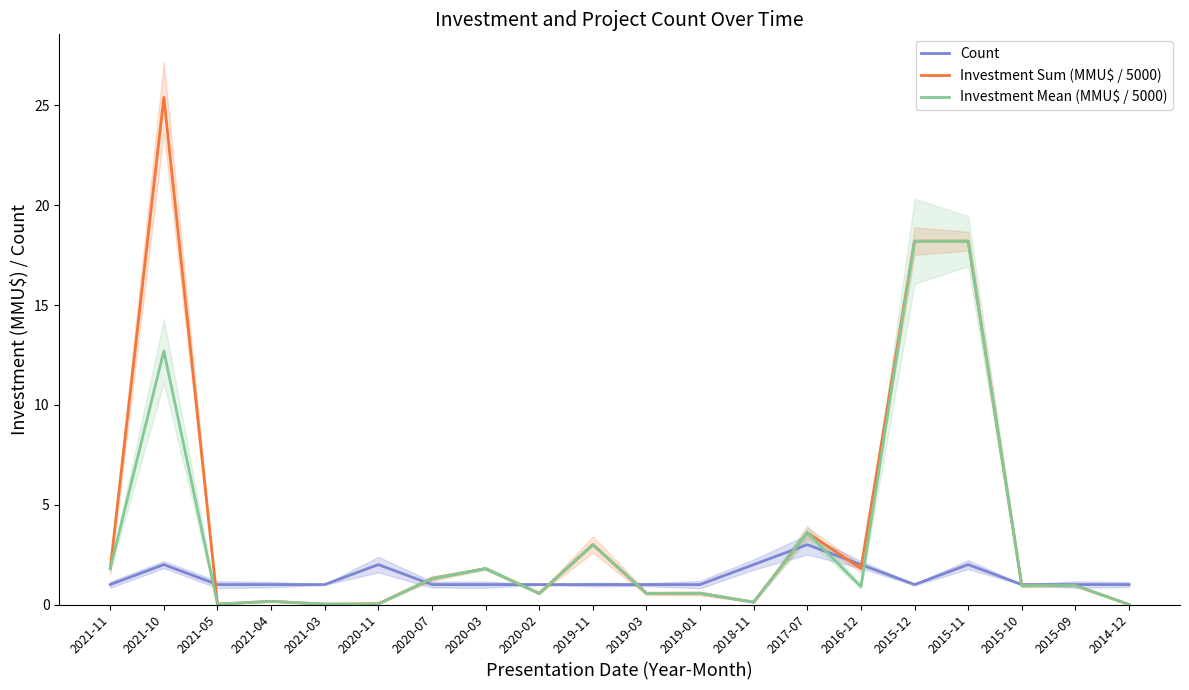

What is the difference between the second highest and minimum values in the Investment Sum (MMU$ / 5000) series?

18.2